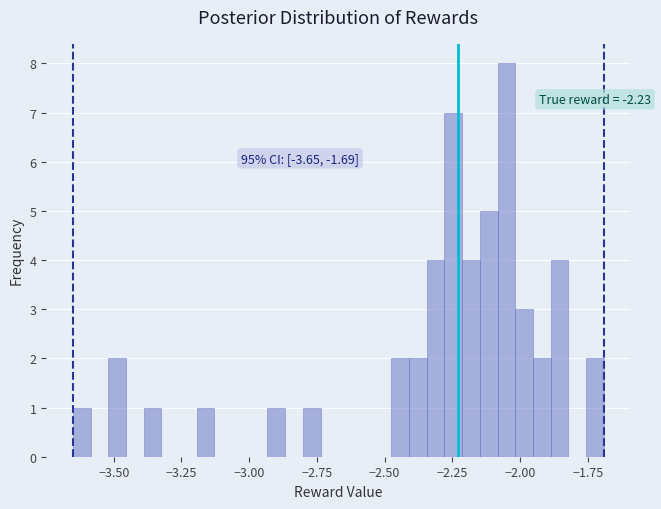

Read against the x-axis, roughly where is the centre of the tallest bar?

-2.05